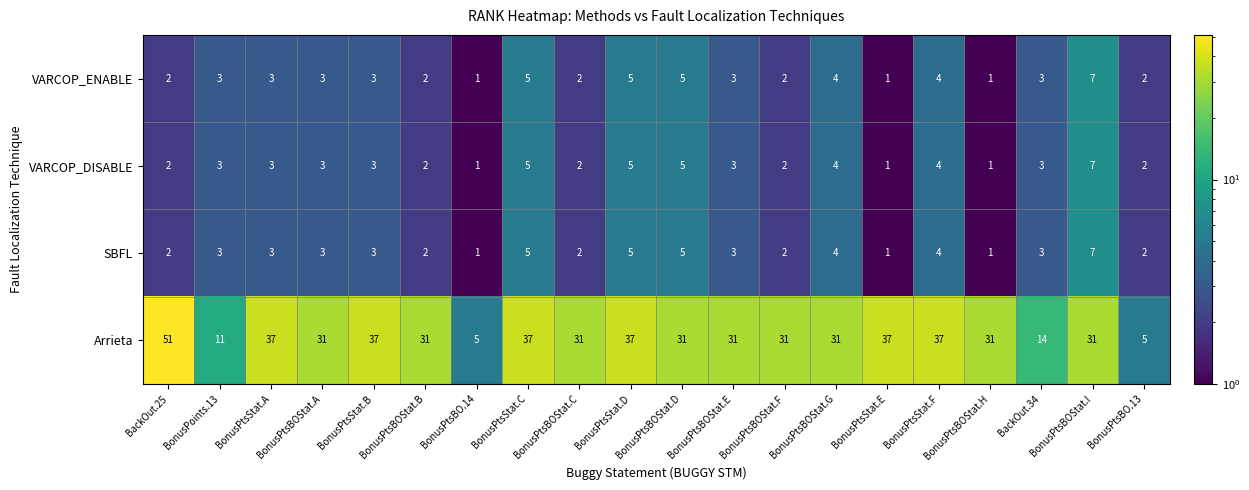

Which series has the largest total across all categories?

Arrieta